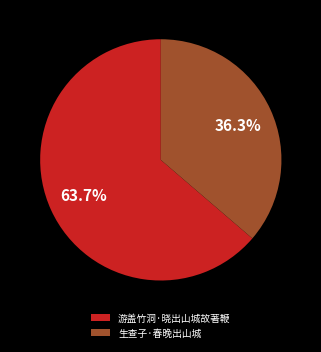

To the nearest percent, what percentage of the pie is 游盖竹洞·晓出山城故著鞭?

64%